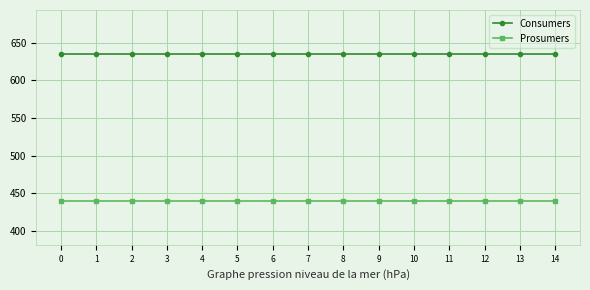

At how many categories does at least one series exceed 504?

15